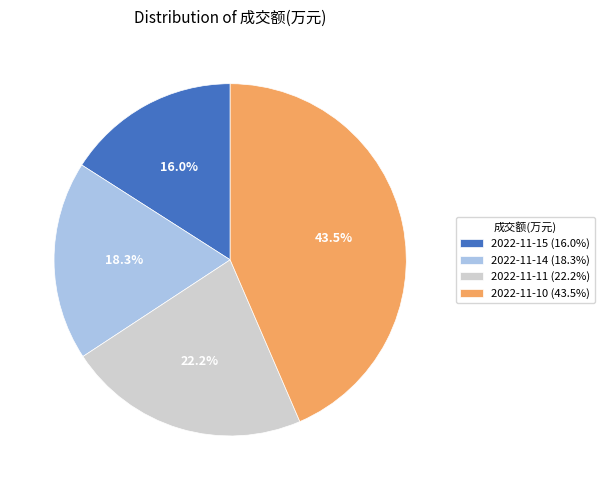

Does 2022-11-11 account for over 50% of the chart?

No